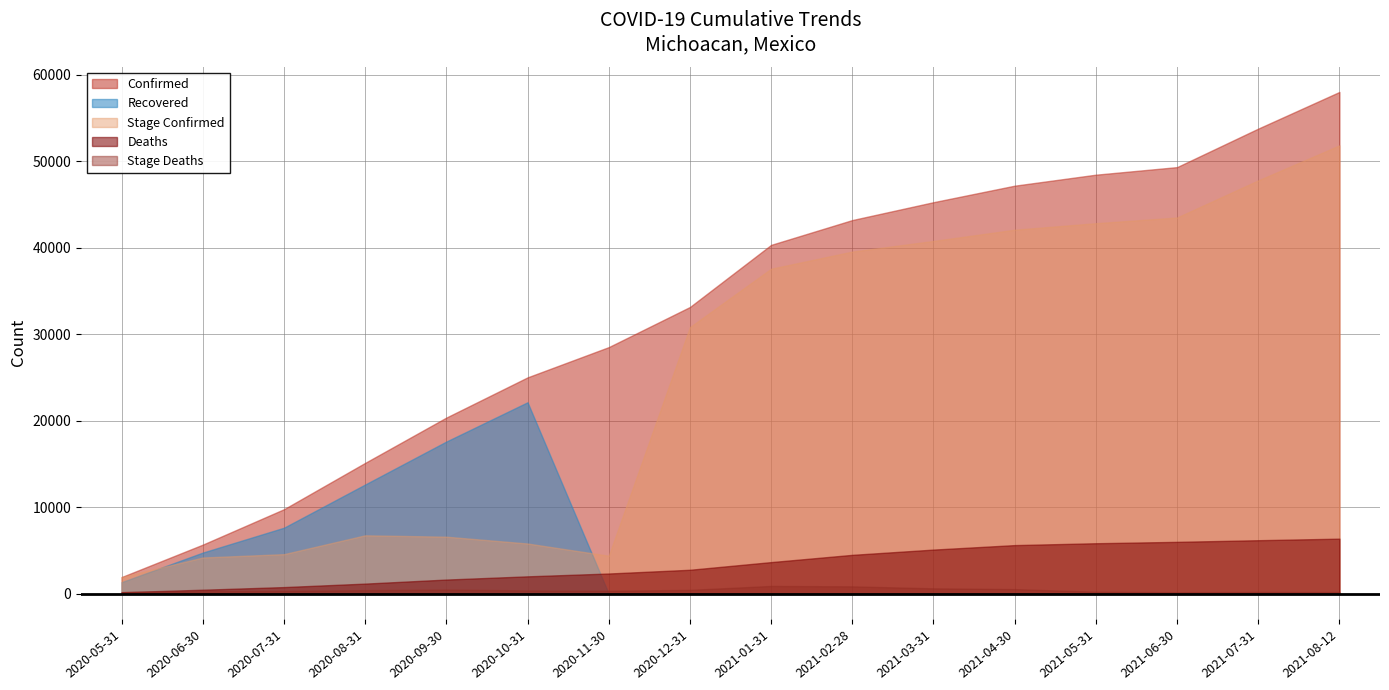

How many interior local valleys does the Stage_Deaths series have?

2